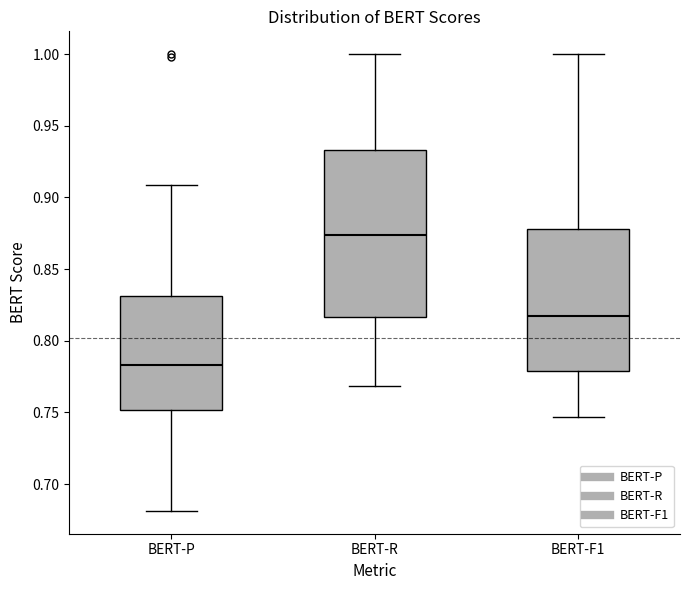

Reading left to right, transcribe this box plot: for each box, give where its median line is, the range the box spans, and where its two whiskers end, as read against the y-axis. The values are not printed on the chart, so give them approximately, as read against the axis.

BERT-P: median 0.785, box 0.750 to 0.830, whiskers 0.680 to 0.910
BERT-R: median 0.875, box 0.815 to 0.935, whiskers 0.770 to 1.000
BERT-F1: median 0.815, box 0.780 to 0.880, whiskers 0.745 to 1.000